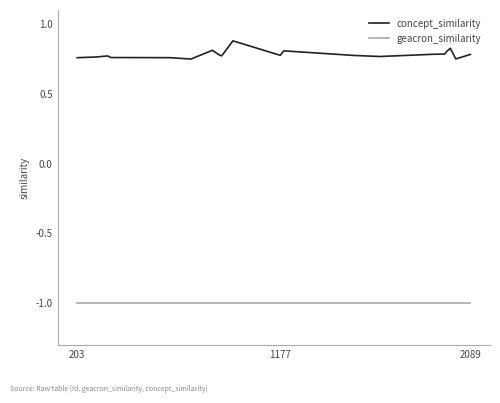

Count the concept_similarity values in the range 0 to 1.

20